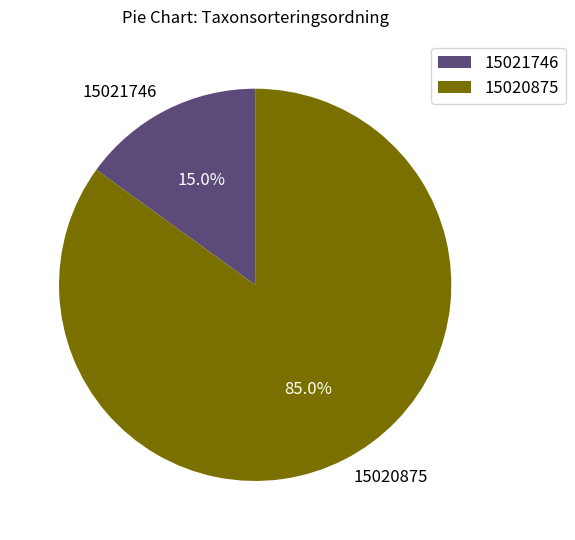

Which has a higher value, 15020875 or 15021746?

15020875